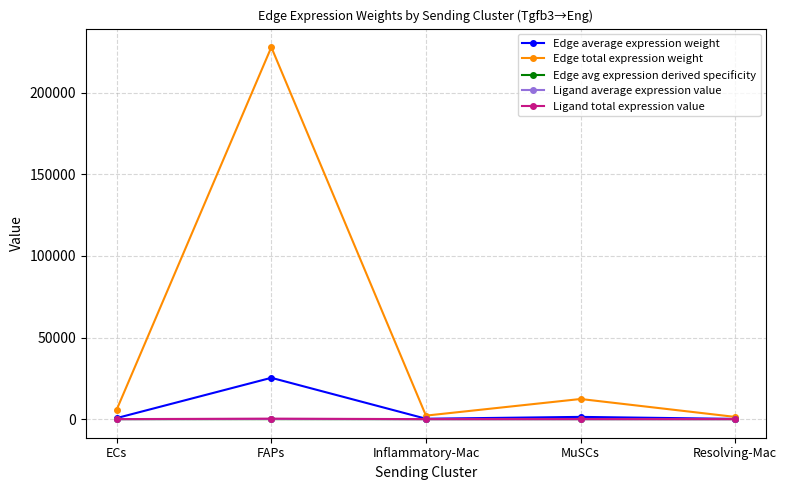

True or false: Edge avg expression derived specificity has a value of 0.0 at ECs.

True